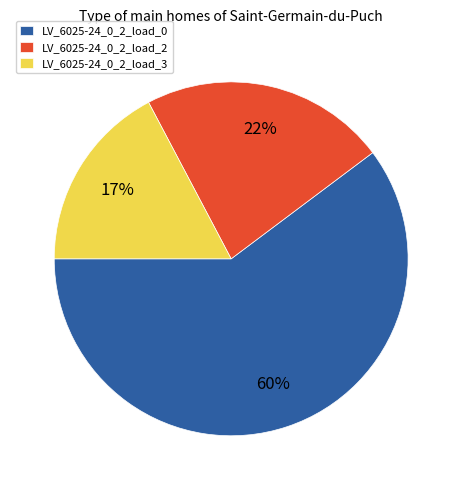

Does any single category account for the majority?

Yes